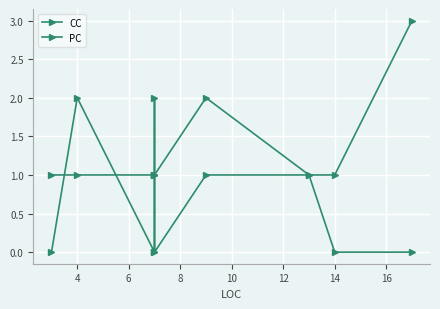

What is the value of the CC point at the 9th from the left?

3